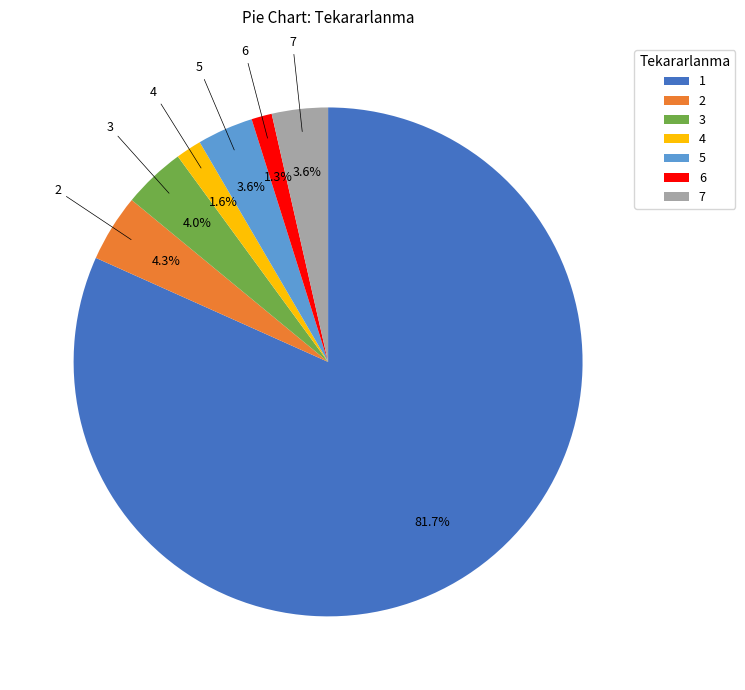

Is the sum of 1 and 7 greater than half?

Yes